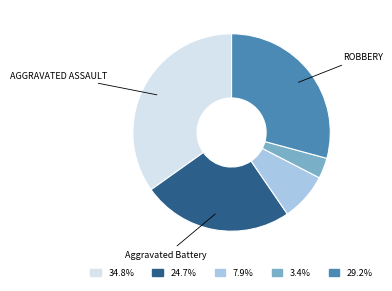

Is there a majority slice in this chart?

No